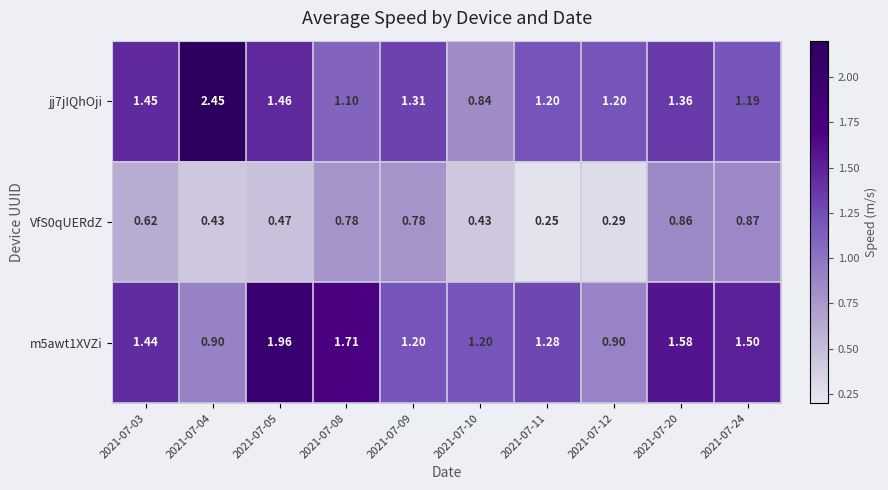

What is the difference between the highest and lowest values at 2021-07-12?

0.9